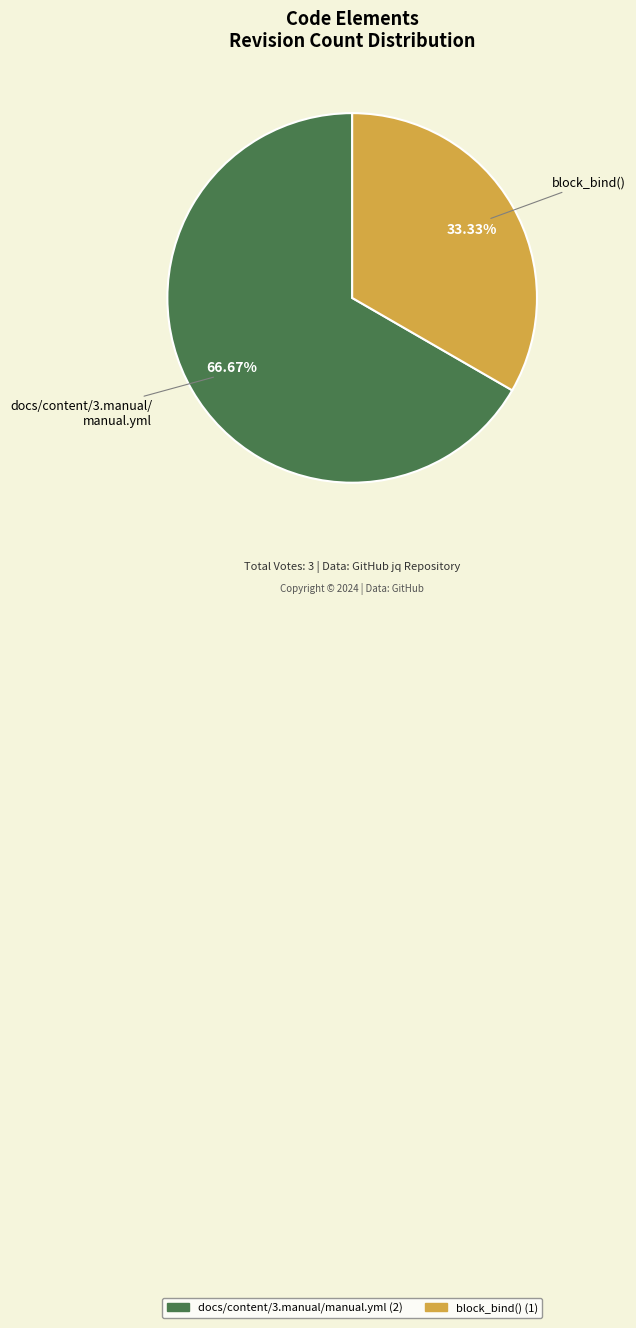

Is there a majority slice in this chart?

Yes